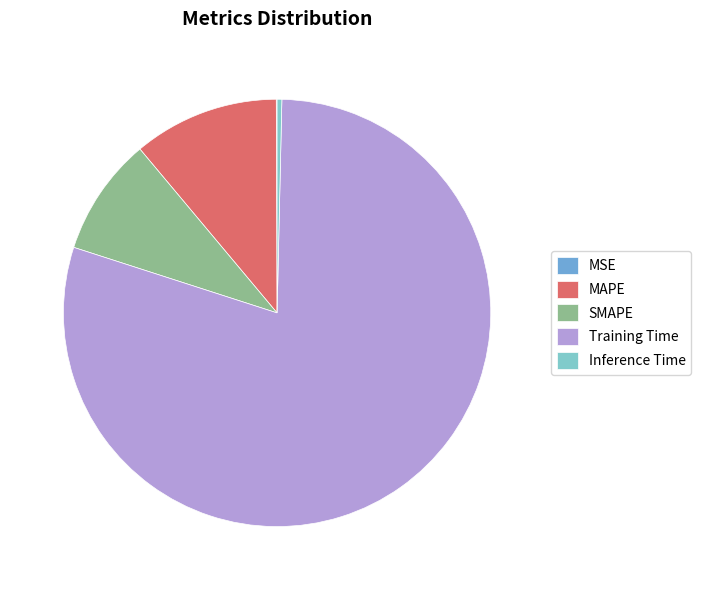

What is the largest slice in the pie chart?

Training Time